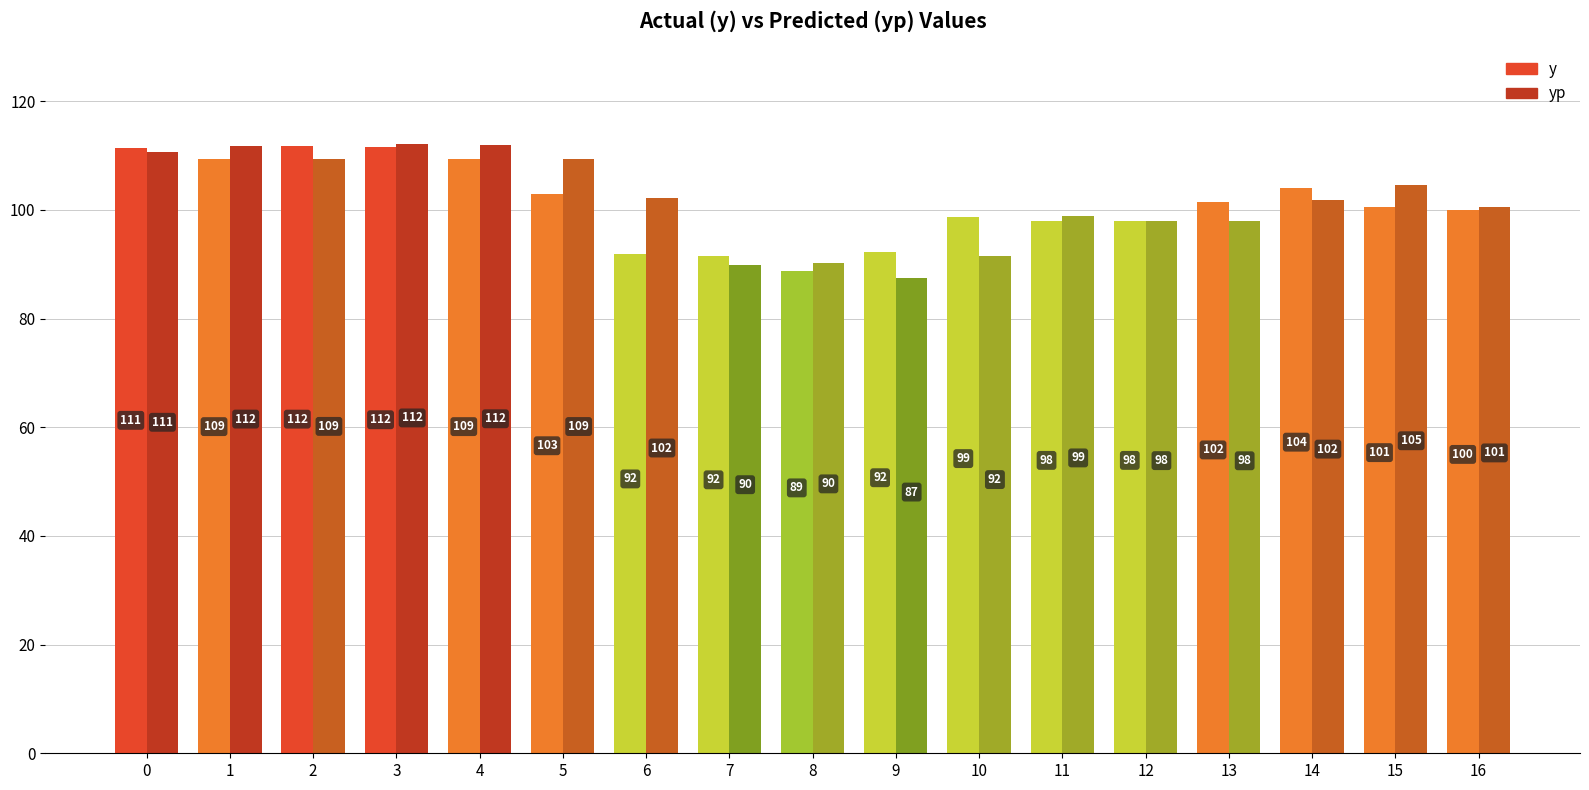

Is the value of yp at 13 greater than the value of y at 4?

No